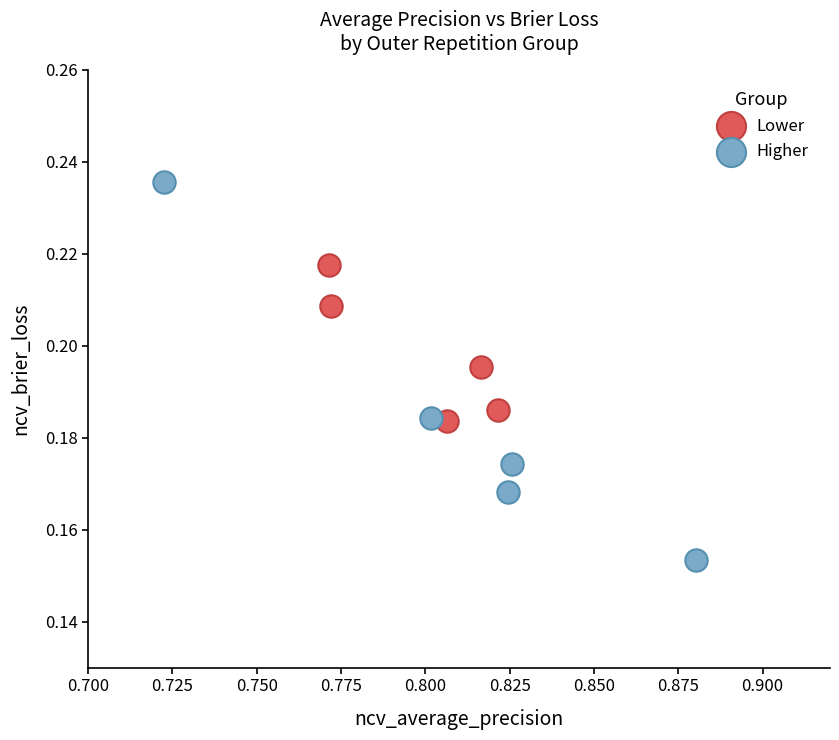

Which series has the largest Y range (max minus min)?

Higher